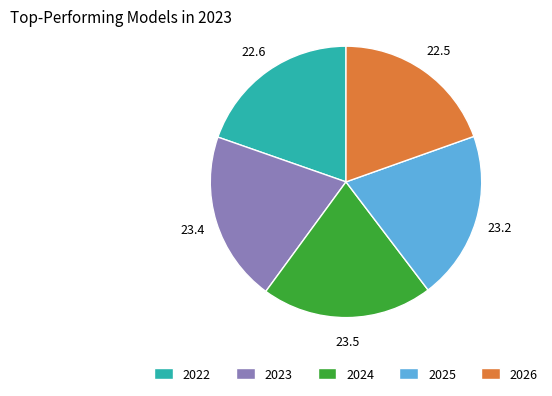

Is there any slice that represents more than half of the pie?

No